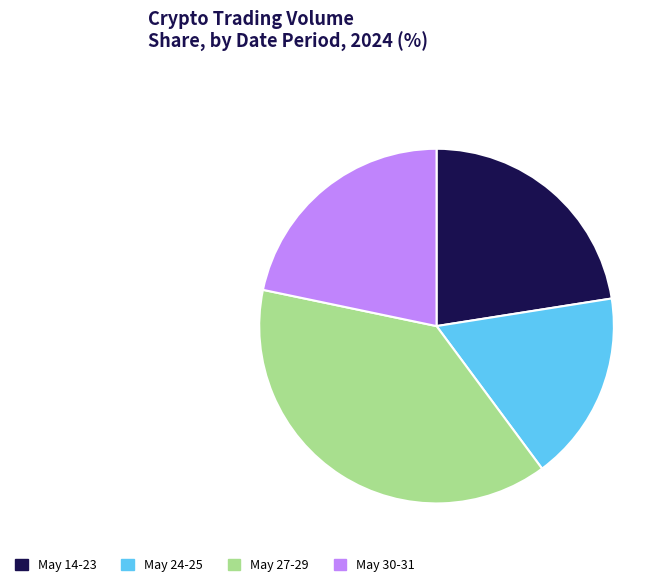

Rank the categories by value from highest to lowest.

May 27-29, May 14-23, May 30-31, May 24-25